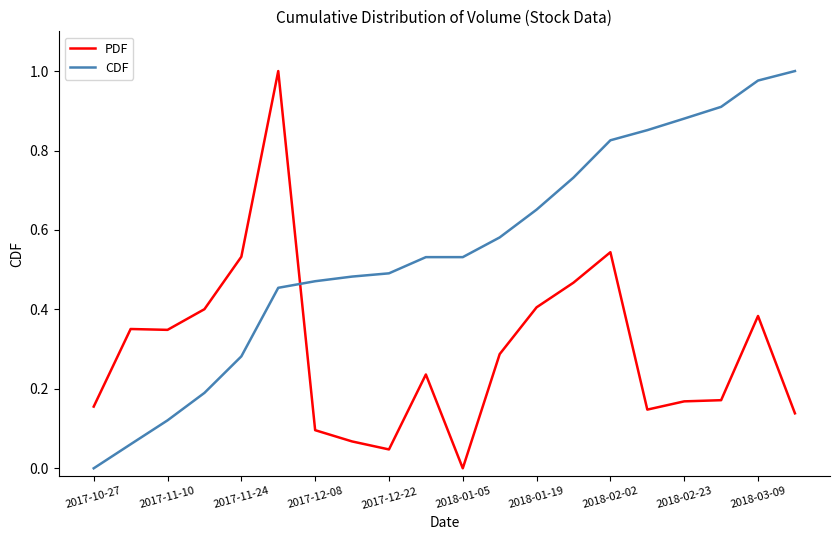

Rank the series by their average value, from highest to lowest.

CDF, PDF